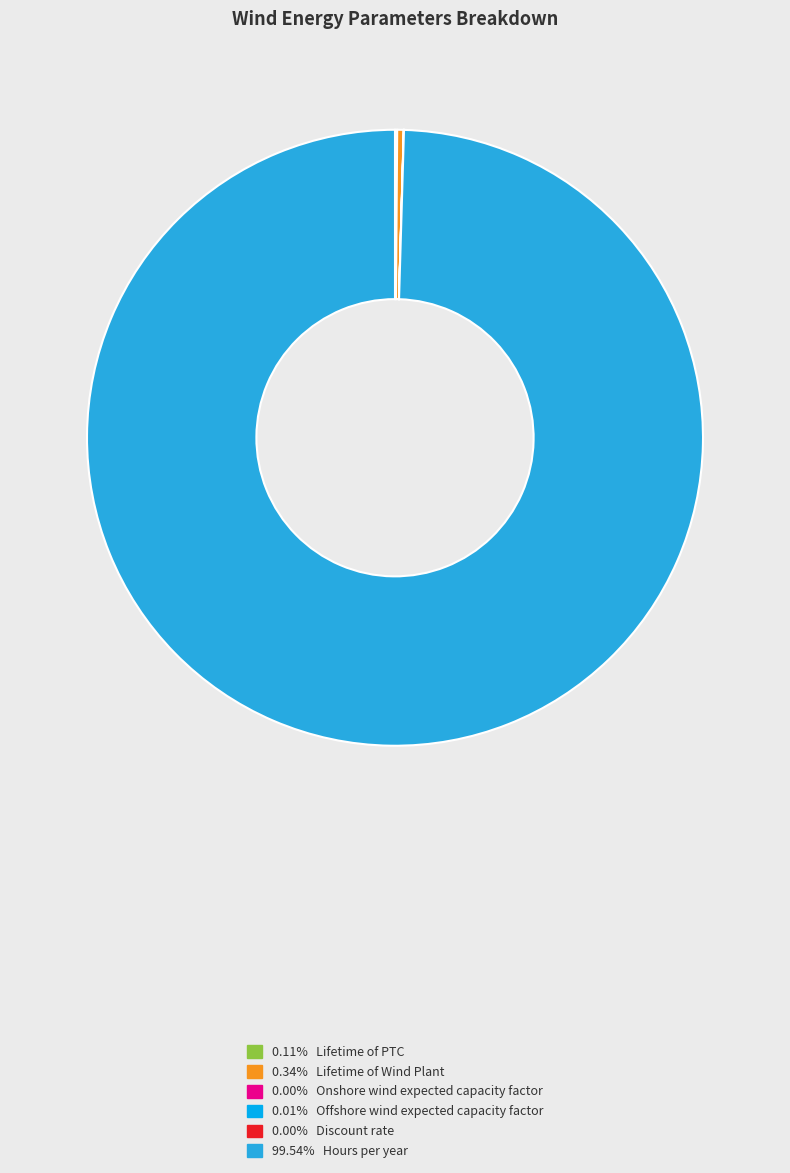

Does any single category account for the majority?

Yes